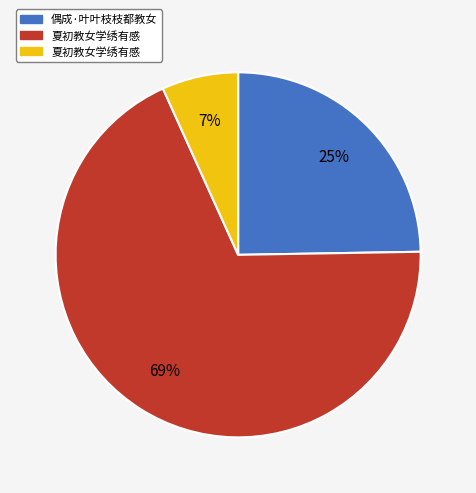

Does any single category account for the majority?

Yes